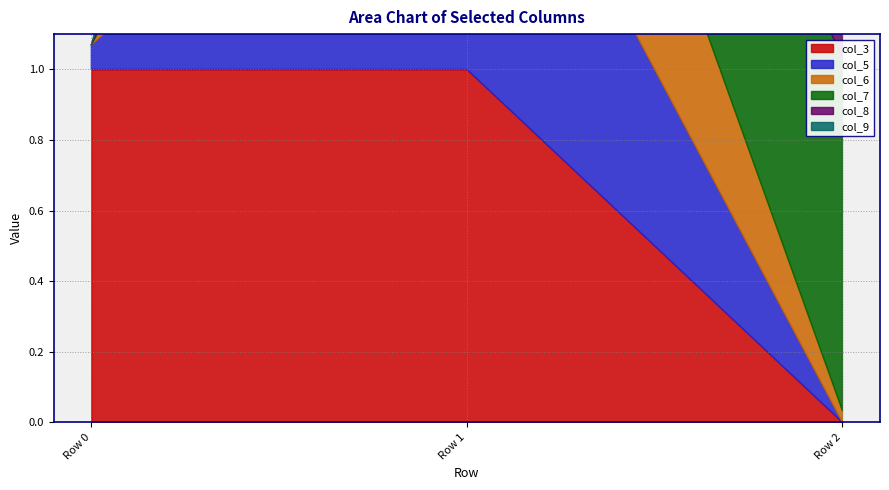

Is it true that col_3 equals 1.0 at Row 0?

True